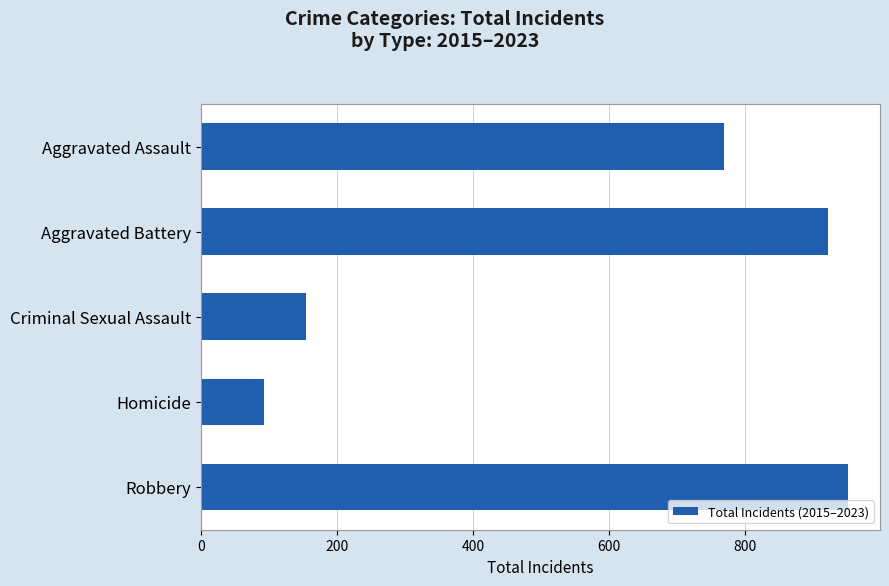

Are the bars horizontal?

Yes